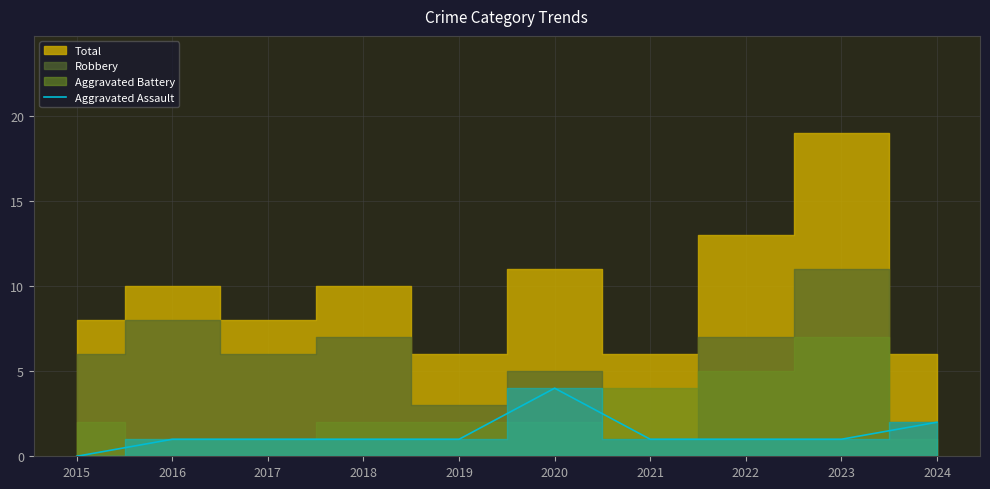

What is the maximum value for Aggravated Assault?

4